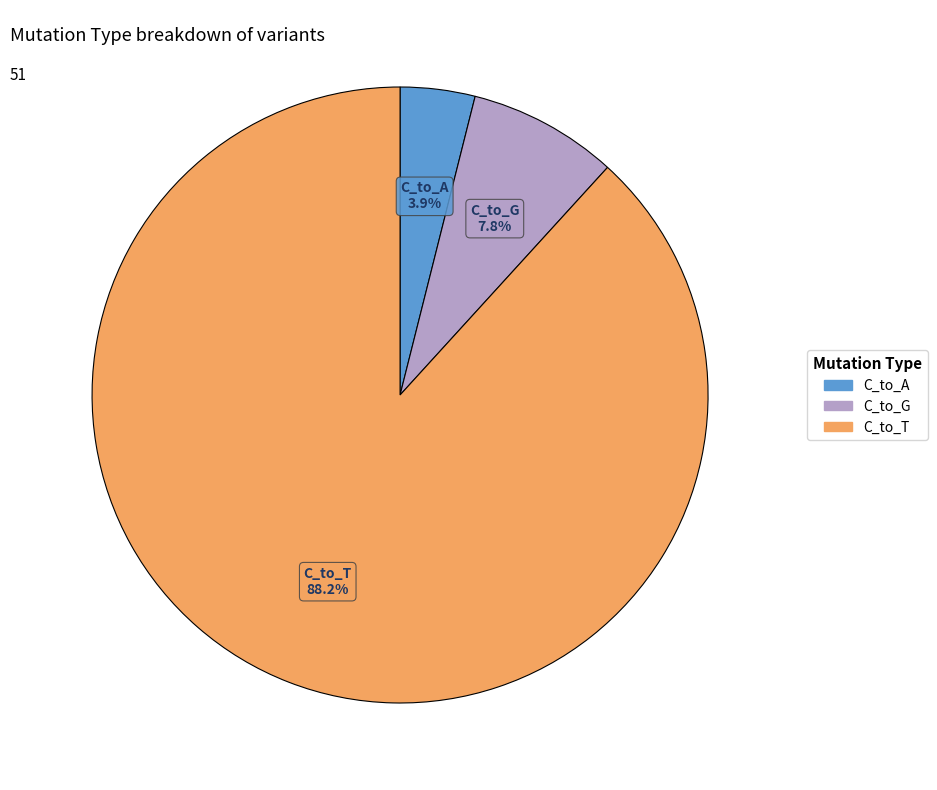

Is there a majority slice in this chart?

Yes